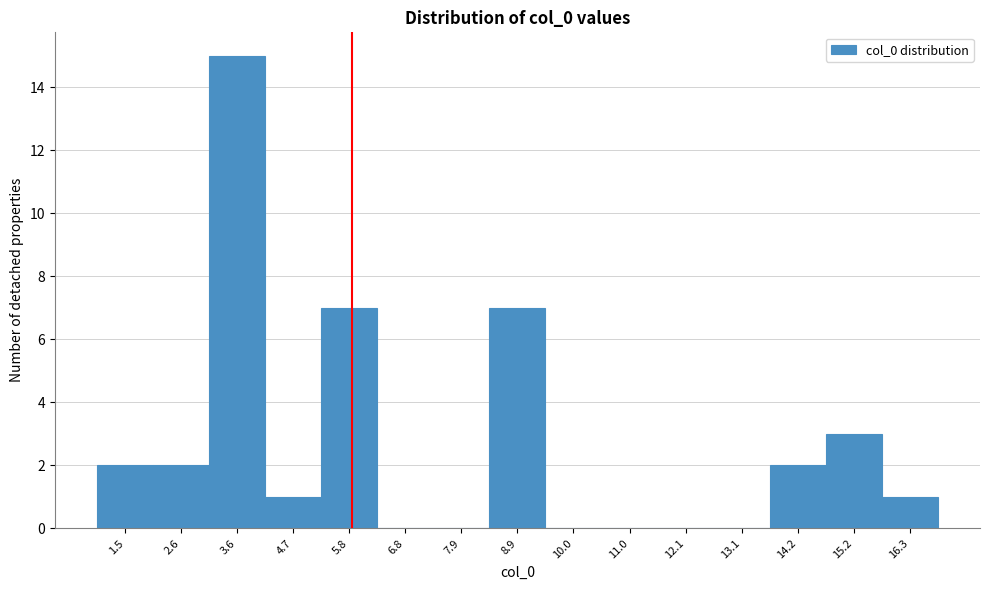

Reading left to right, transcribe this chart: for each bar, give the range it covers on the x-axis and its height. Neither the bar edges nor the heights are printed on the chart, so give them approximately, as read against the axes.

1.0 to 2.0: 2
2.0 to 3.2: 2
3.2 to 4.2: 15
4.2 to 5.2: 1
5.2 to 6.2: 7
6.2 to 7.4: 0
7.4 to 8.4: 0
8.4 to 9.4: 7
9.4 to 10.4: 0
10.4 to 11.6: 0
11.6 to 12.6: 0
12.6 to 13.6: 0
13.6 to 14.6: 2
14.6 to 15.8: 3
15.8 to 16.8: 1